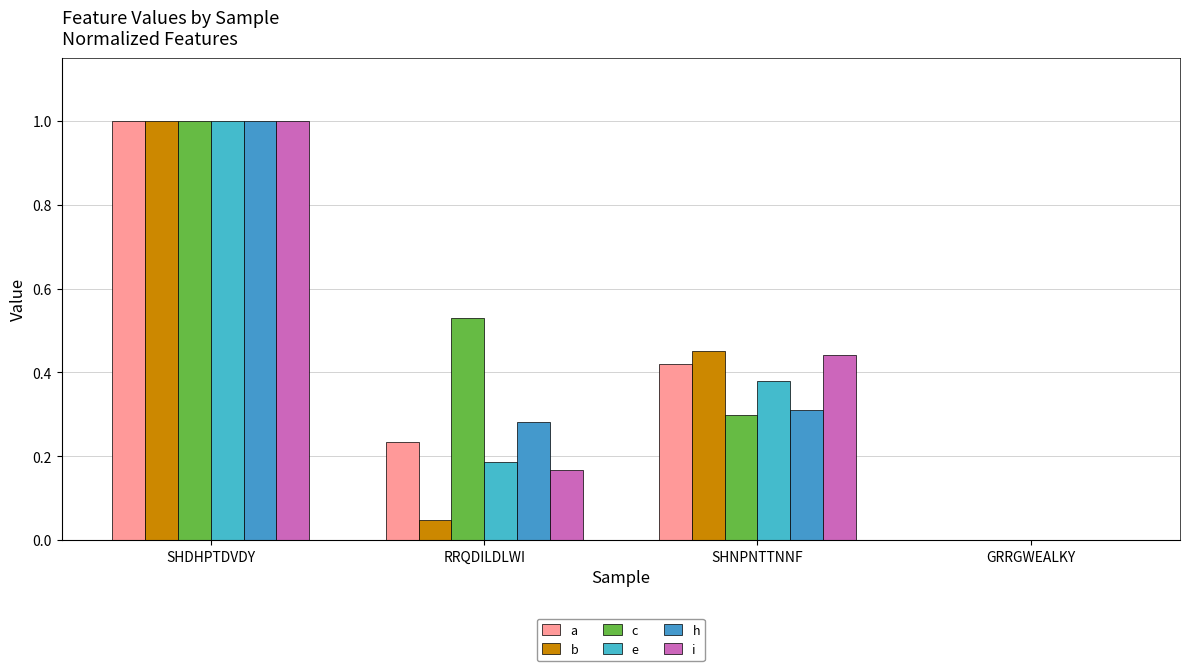

At how many categories does at least one series exceed 0?

3